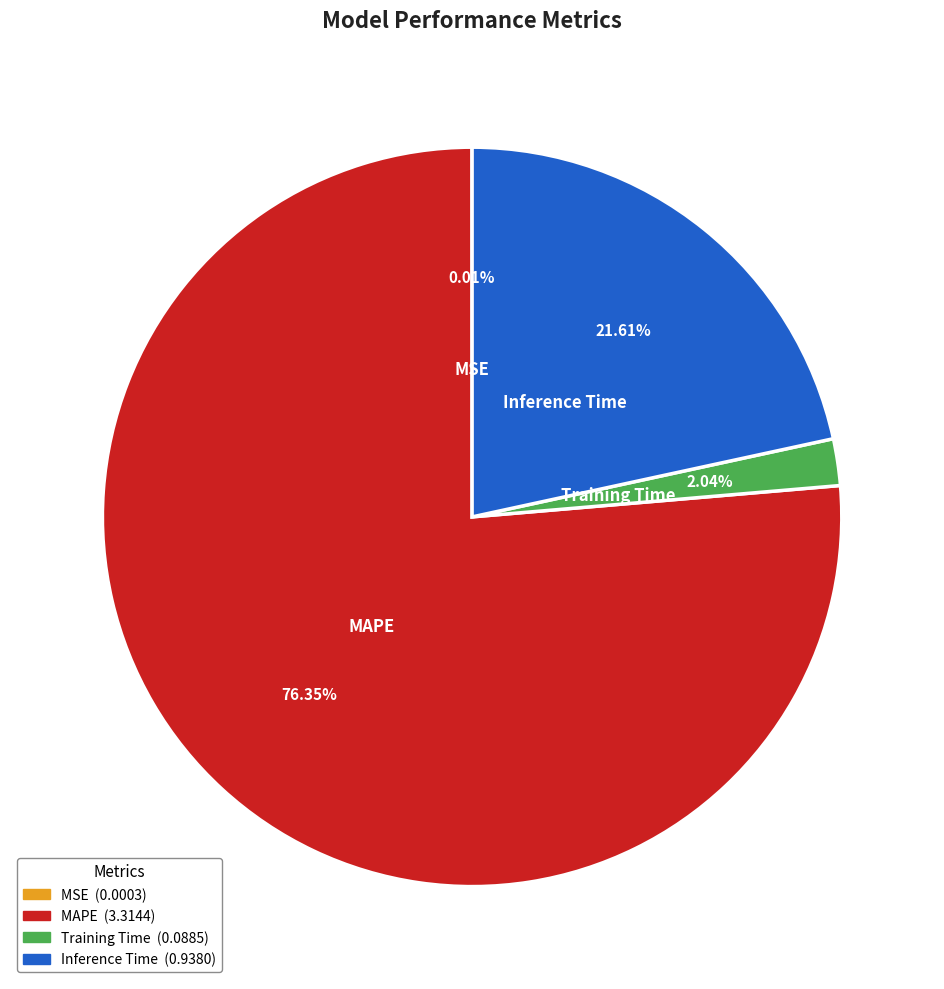

Is MAPE the majority of the pie?

Yes